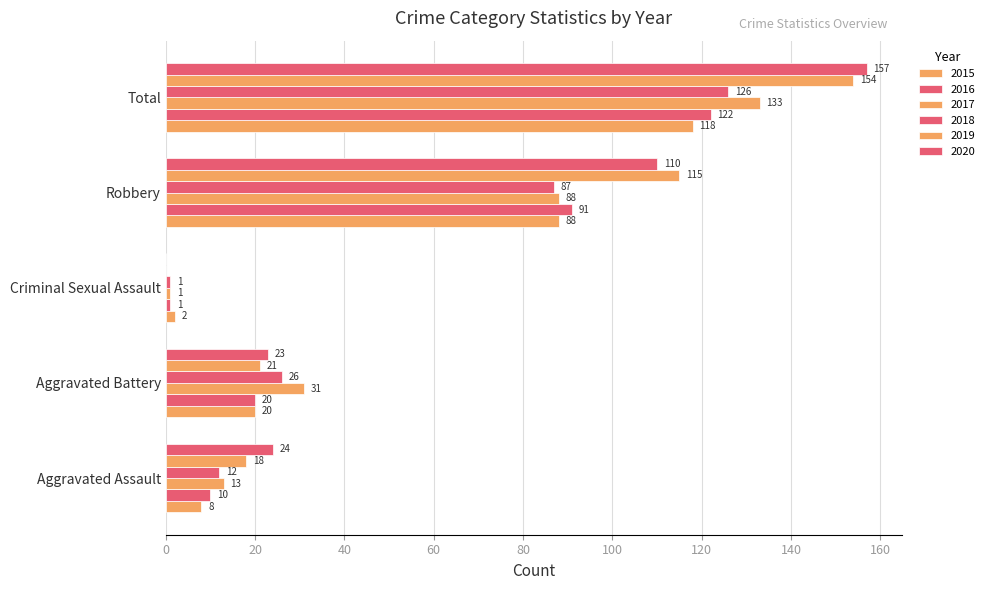

Which label corresponds to the largest value in the chart?

Total